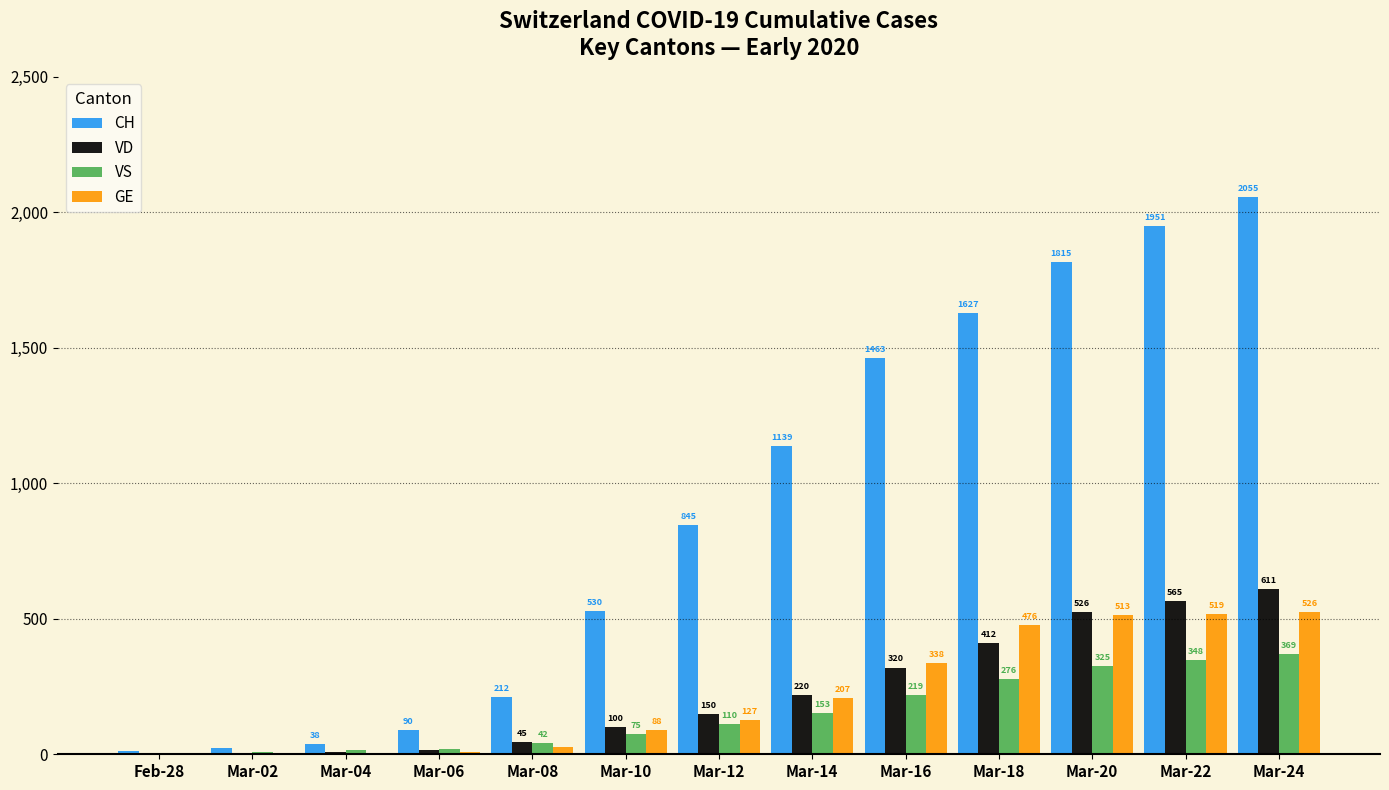

Which category has the highest value in the VD series?

Mar-24